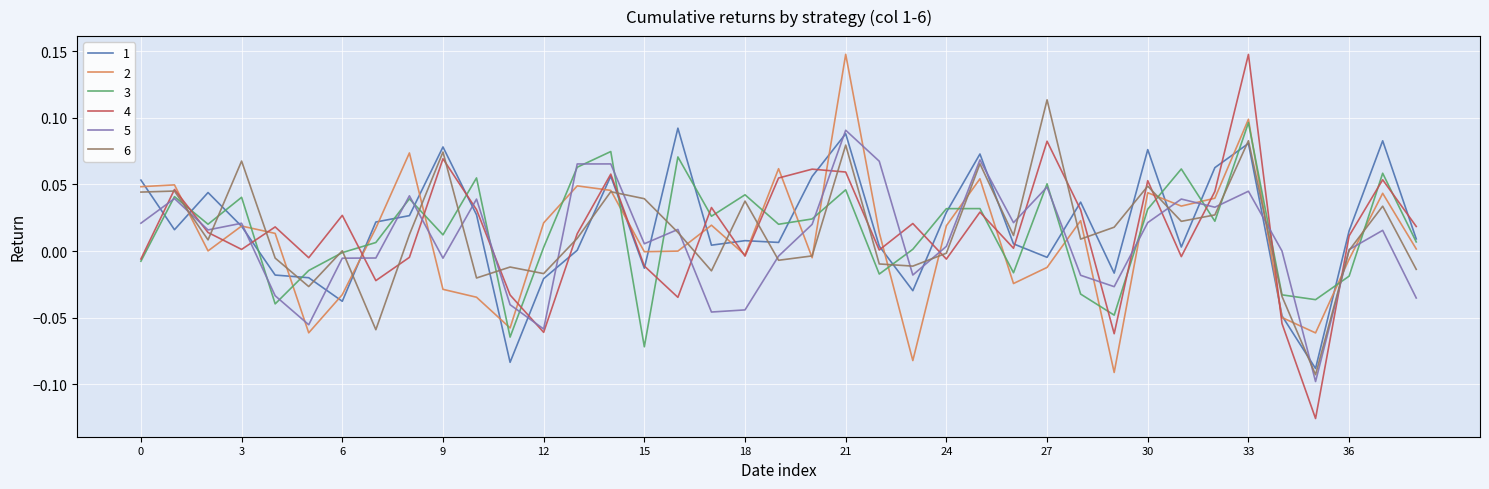

Which series has the largest range (max minus min)?

4